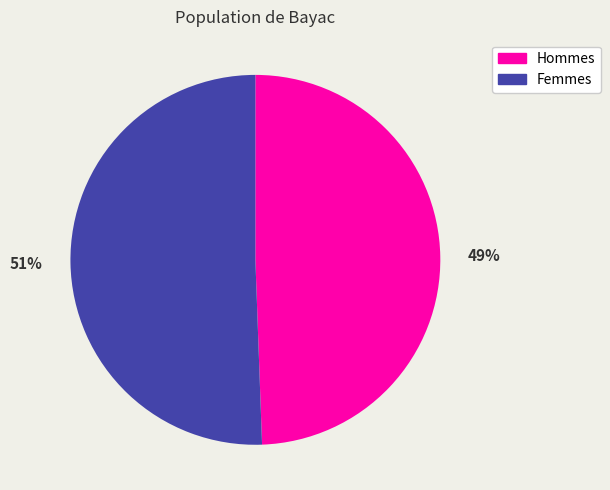

Is there any slice that represents more than half of the pie?

Yes